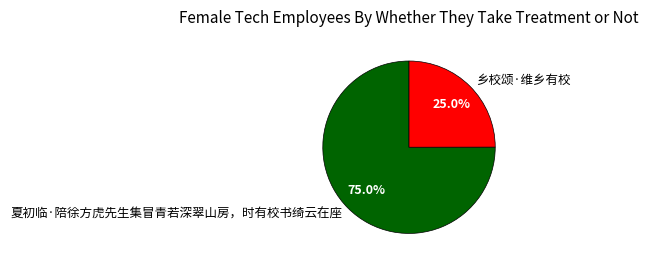

To the nearest percent, what is the average slice percentage?

50%